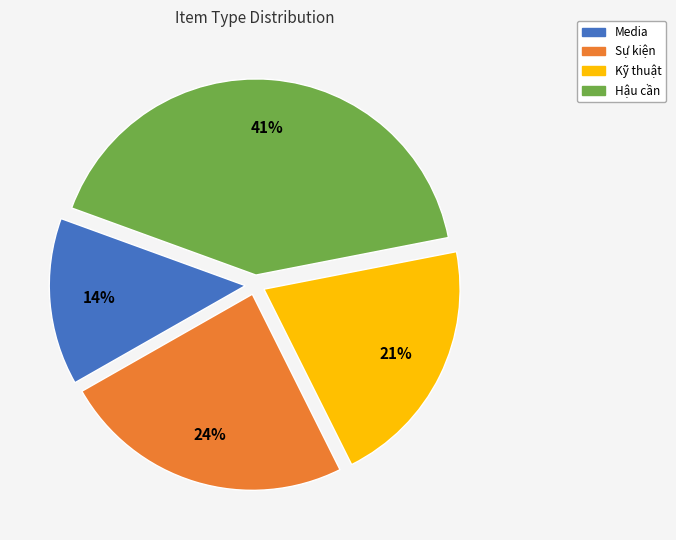

The Media slice represents 5% of the pie. True or false?

False